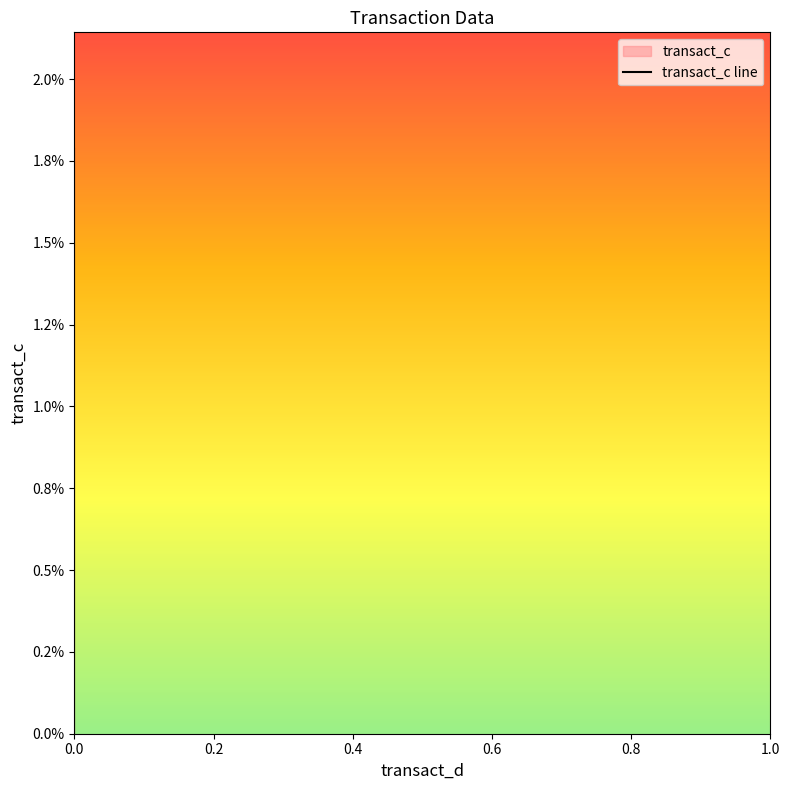

What is the maximum value shown in the chart?

1.8